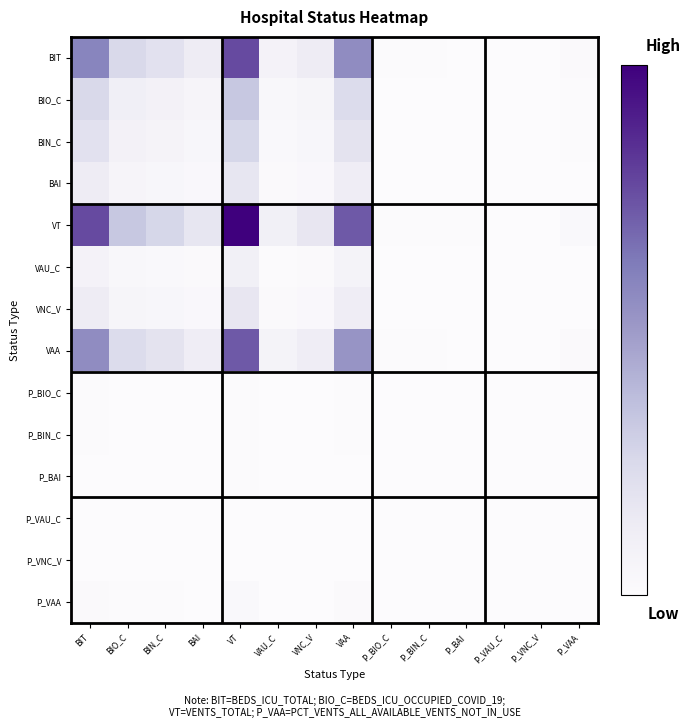

How many data points does each series have?

14